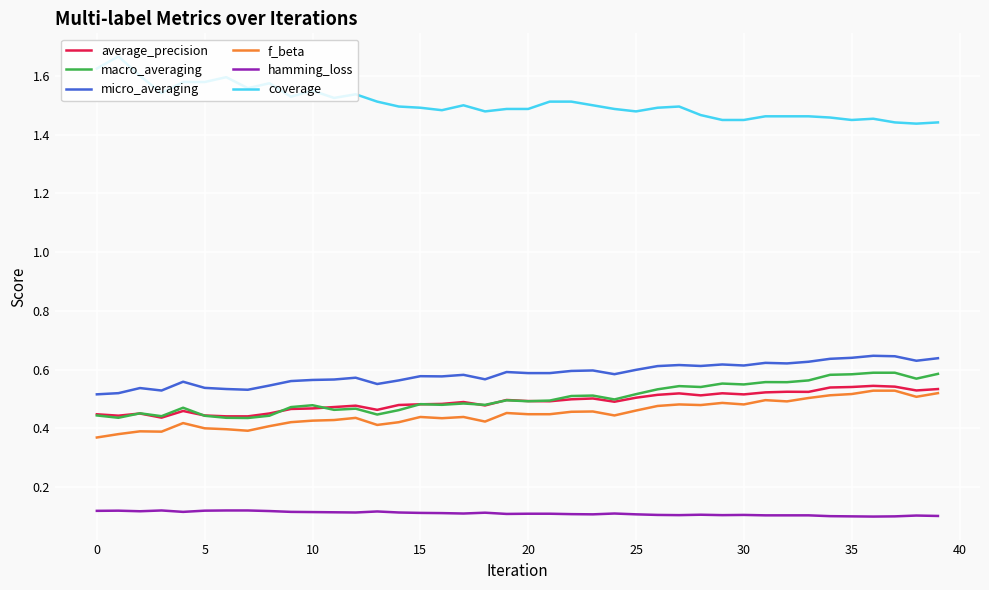

True or false: coverage and micro_averaging intersect in this chart.

False